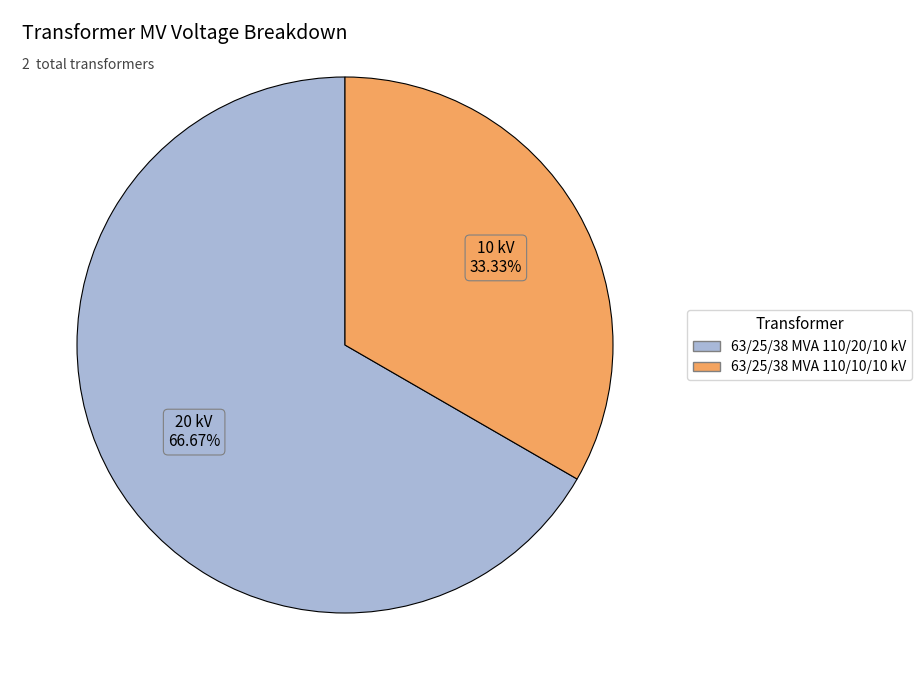

What percentage is NOT represented by 63/25/38 MVA 110/10/10 kV?

66.7%